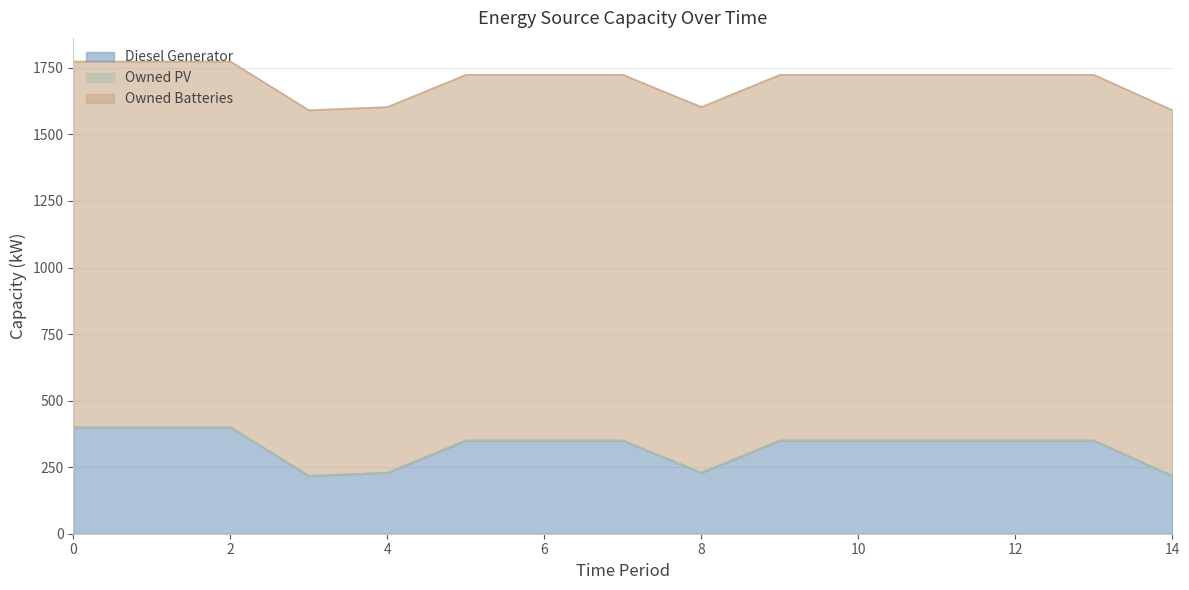

Reading left to right, list all the values displayed in this chart.

Diesel Generator: 0=400	1=400	2=400	3=217	4=229	5=350	6=350	7=350	8=229	9=350	10=350	11=350	12=350	13=350	14=217
Owned PV: 0=0	1=0	2=0	3=0	4=0	5=0	6=0	7=0	8=0	9=0	10=0	11=0	12=0	13=0	14=0
Owned Batteries: 0=1374	1=1374	2=1374	3=1374	4=1374	5=1374	6=1374	7=1374	8=1374	9=1374	10=1374	11=1374	12=1374	13=1374	14=1374